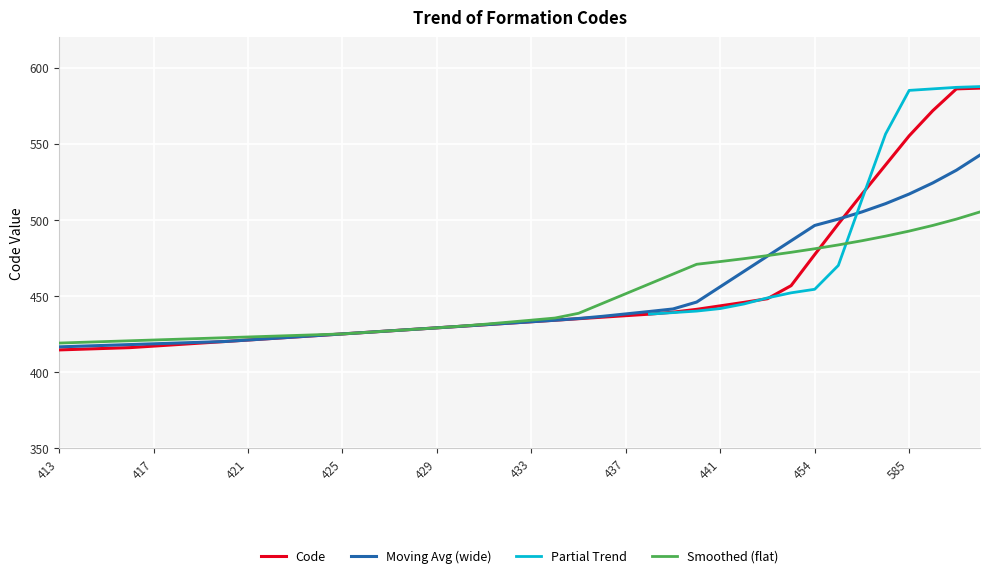

At which category does the chart reach its minimum across all series?

413